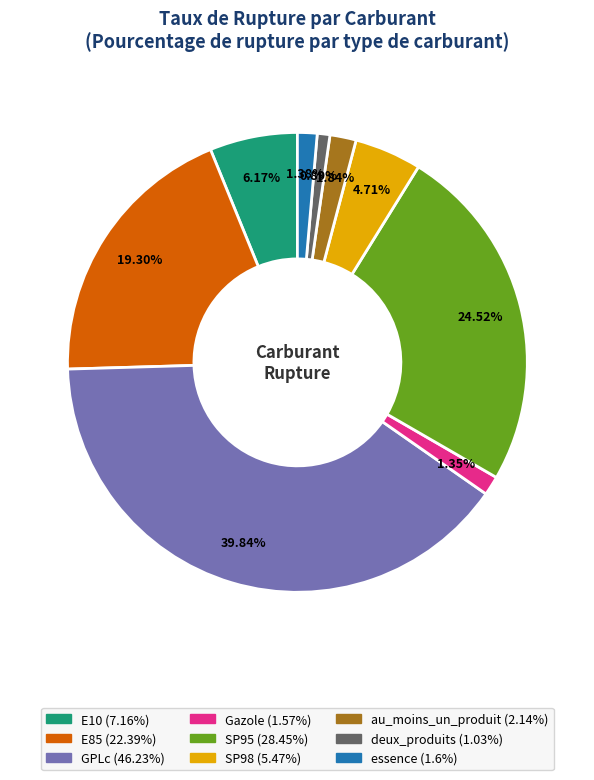

To the nearest percent, what percentage of the pie is E10?

6%